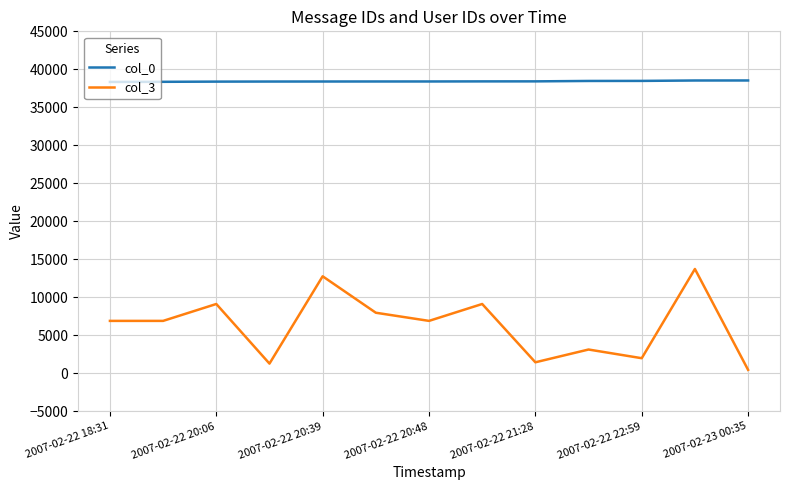

Which series has the largest range (max minus min)?

col_3